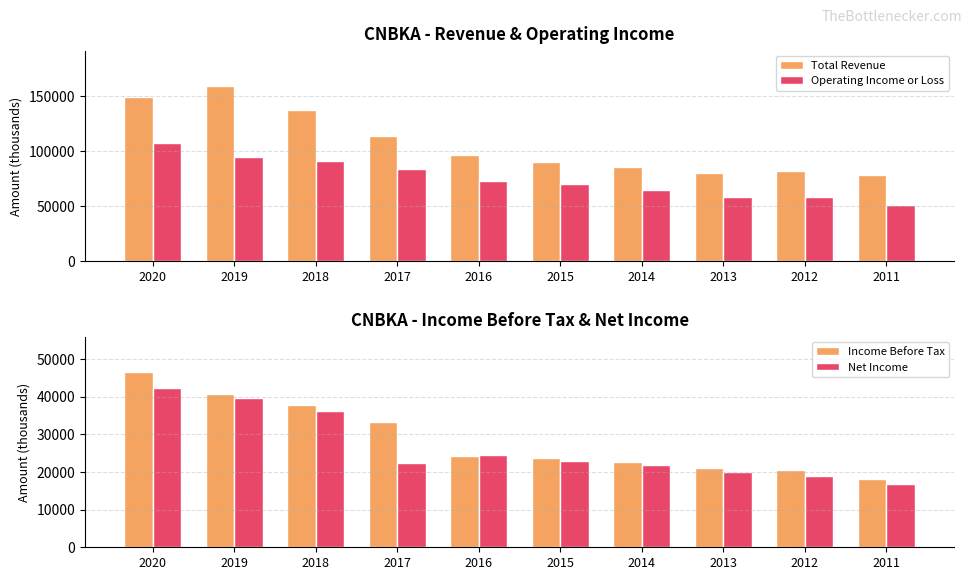

Rank the series at 2013 from highest to lowest value.

Total Revenue, Operating Income or Loss, Income Before Tax, Net Income